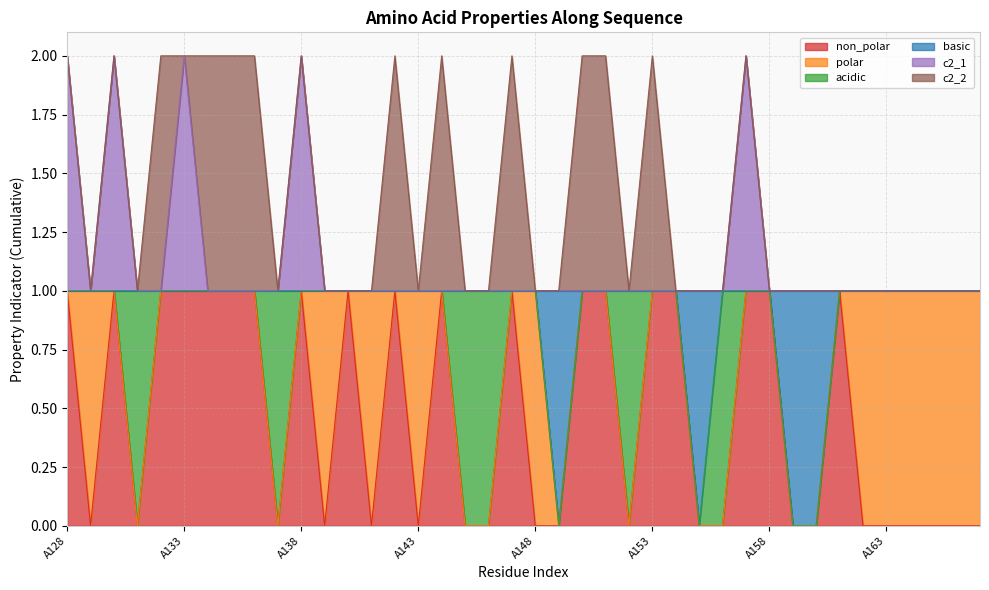

What is the difference between the maximum and second lowest values in the non_polar series?

1